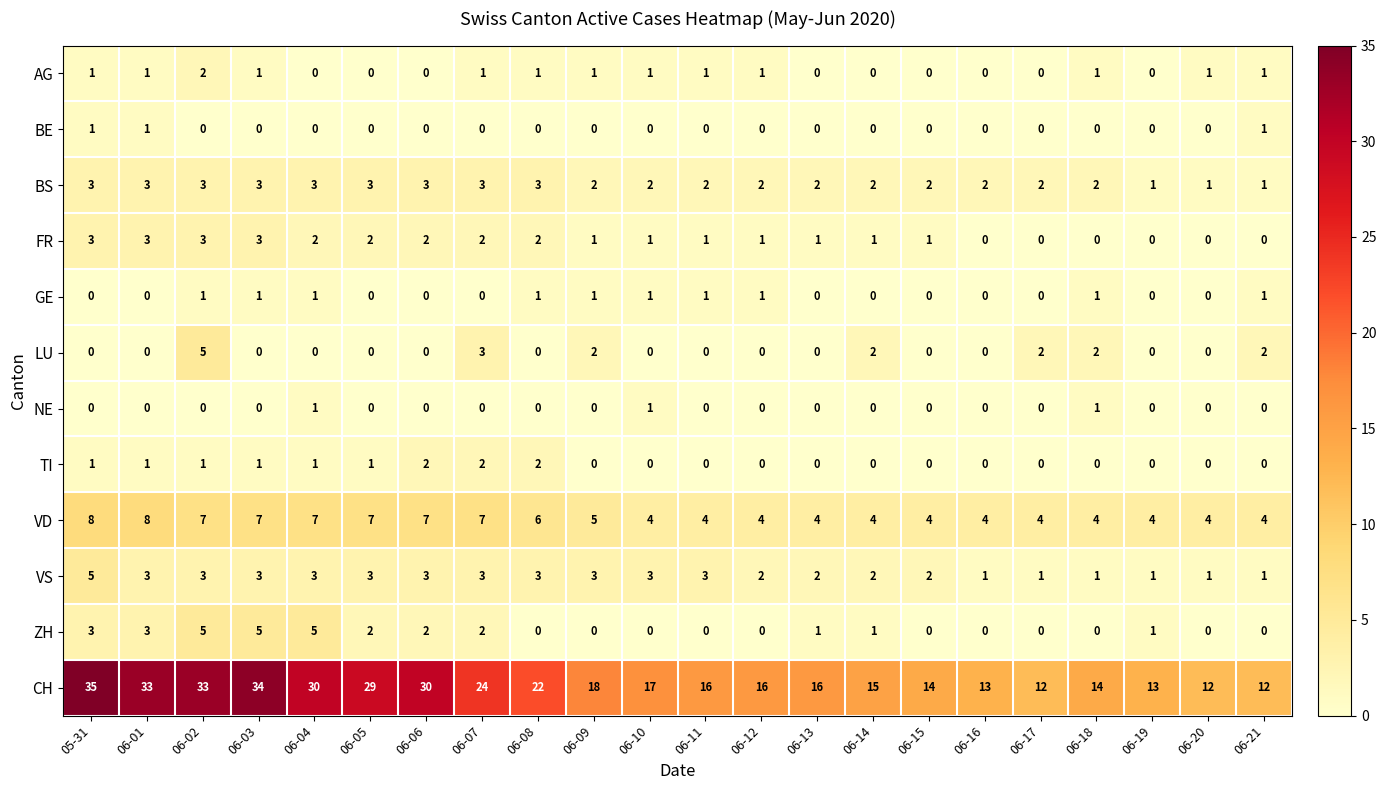

Is the value of LU at 06-18 greater than the value of NE at 06-18?

Yes